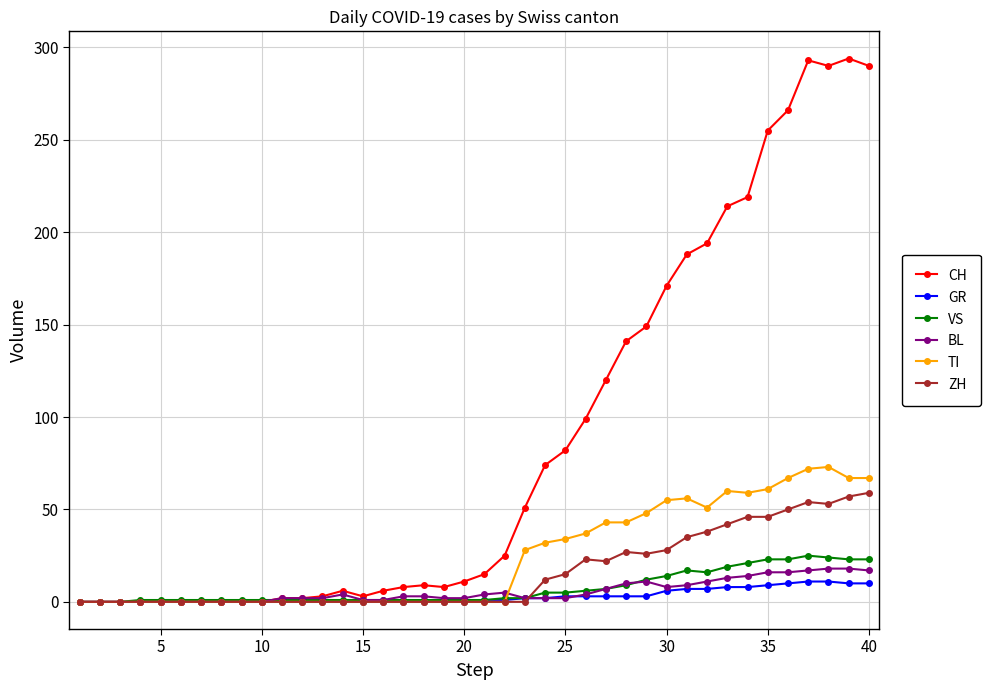

What is the maximum value shown in the chart?

294